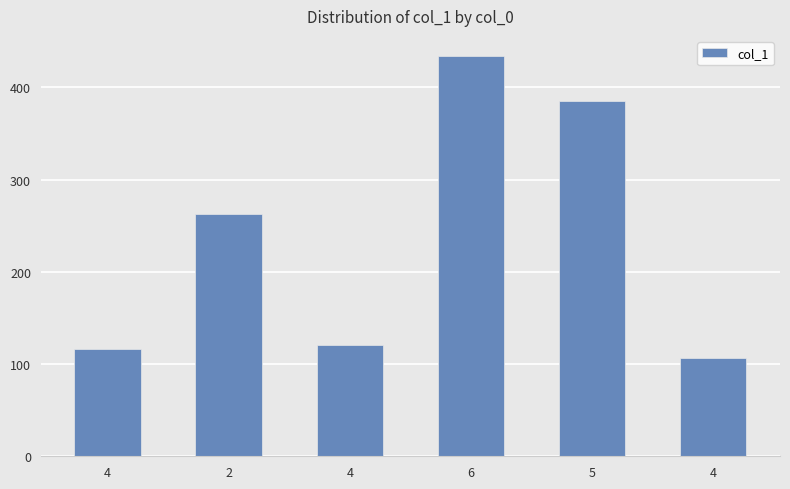

Does the chart contain any negative values?

No